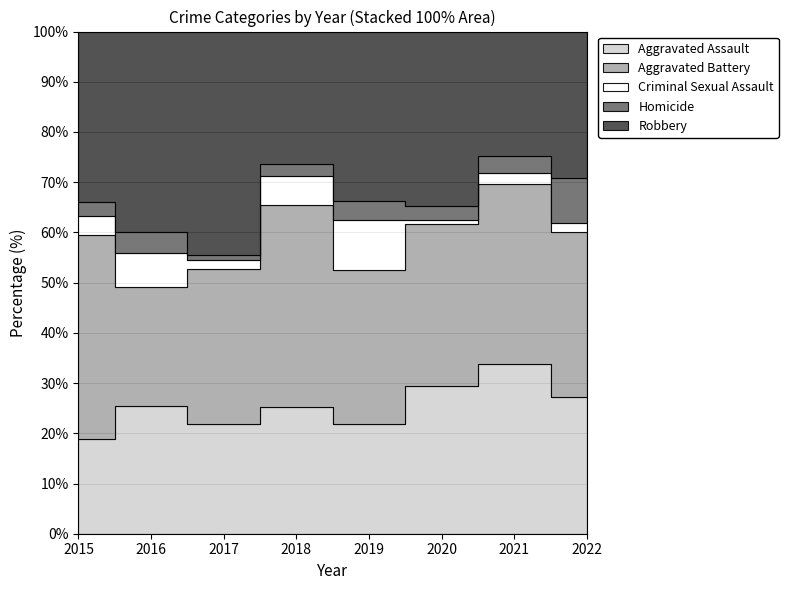

Is it true that Homicide equals 1 at 2018?

False